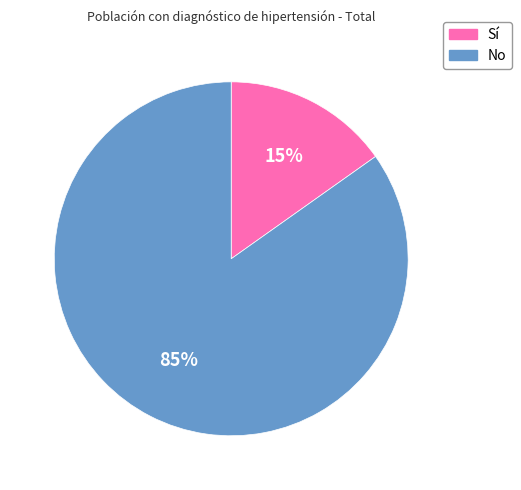

Which slice is the smallest?

Sí